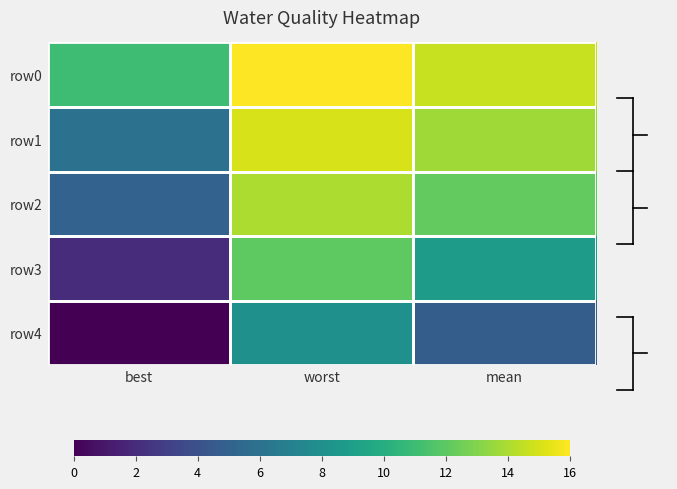

What is the spread (max minus min) of values at best?

11.0